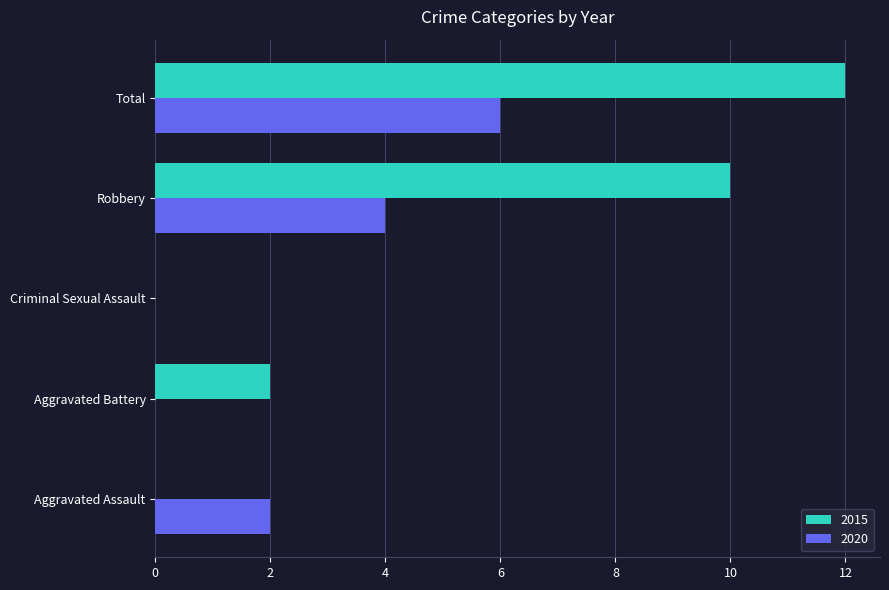

What are all the series names shown in the legend?

2015, 2020